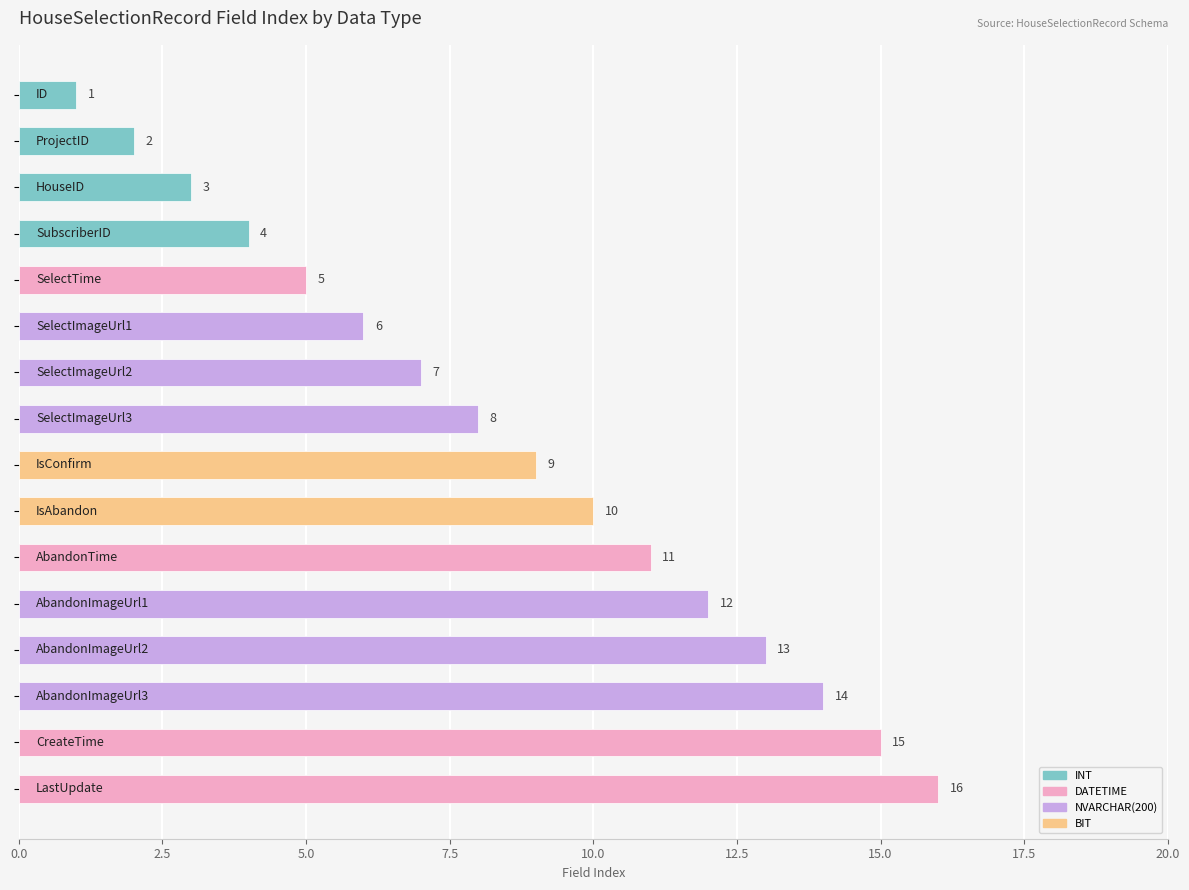

What is the sum of all values?

136